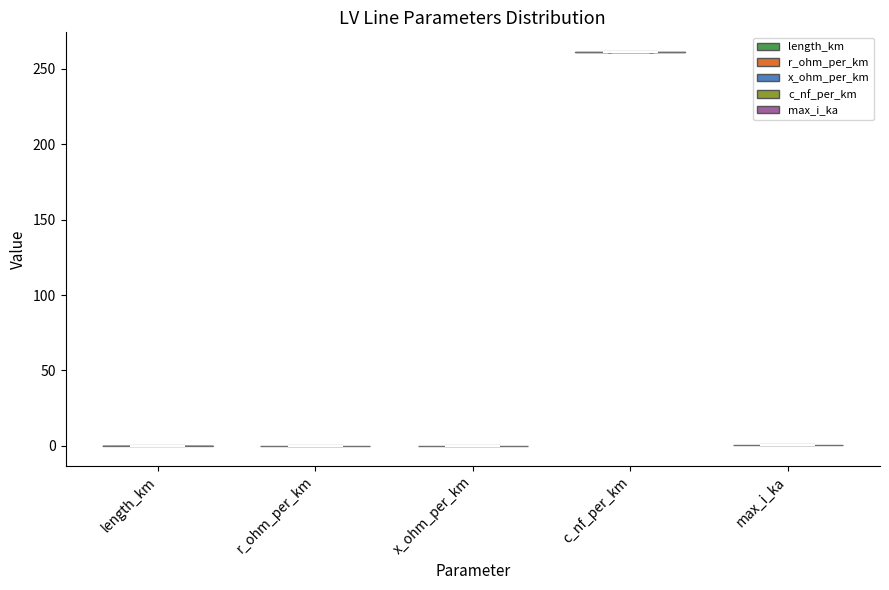

What is the highest point the violin for length_km reaches on the y-axis? The values are not printed on the chart, so give them approximately, as read against the axis.

0